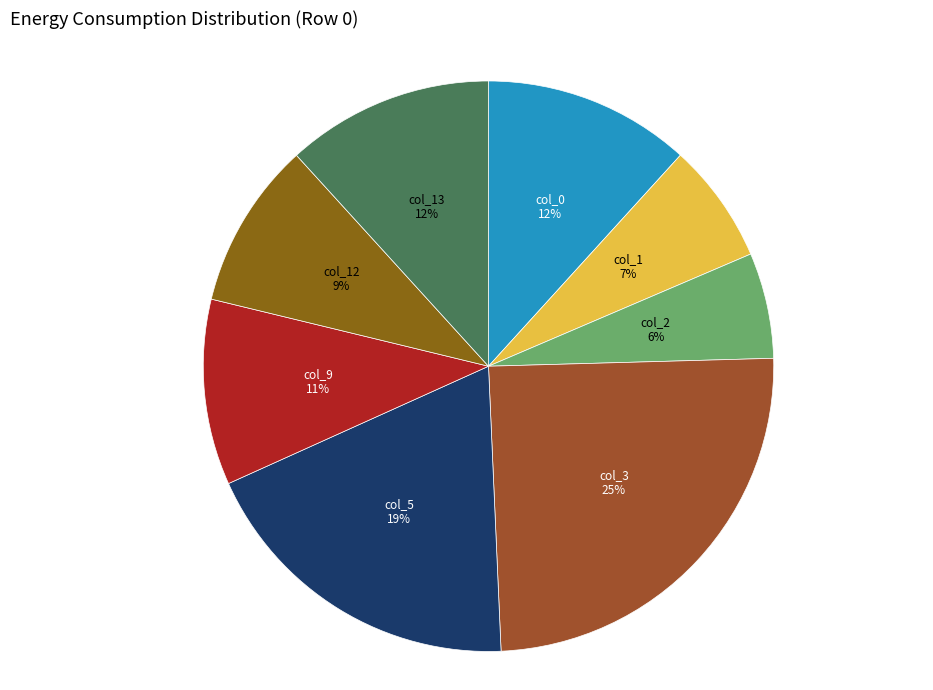

How many segments does this pie chart have?

8